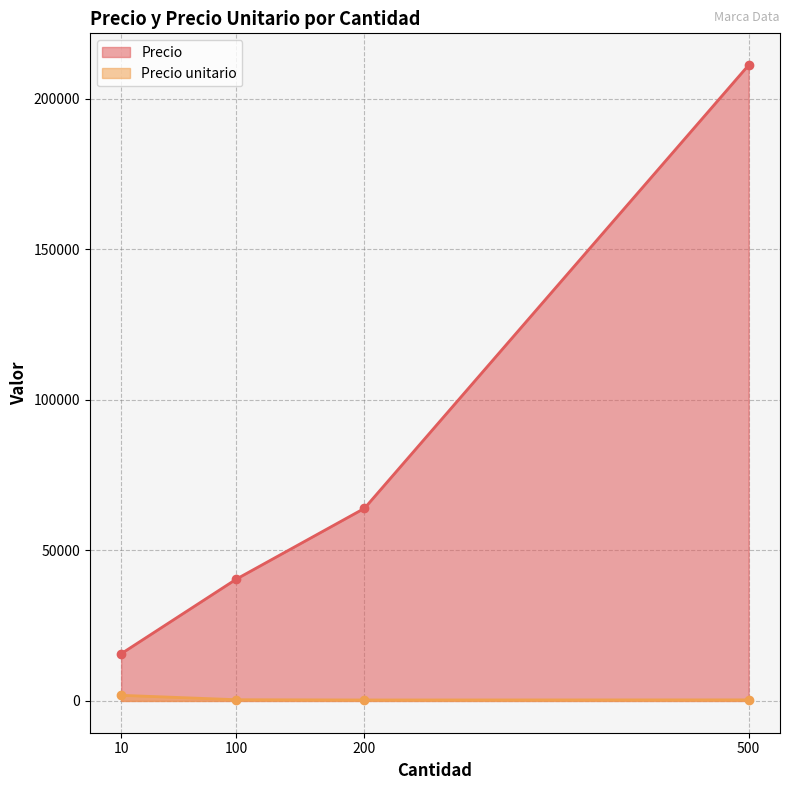

True or false: Precio unitario and Precio cross at least once.

False